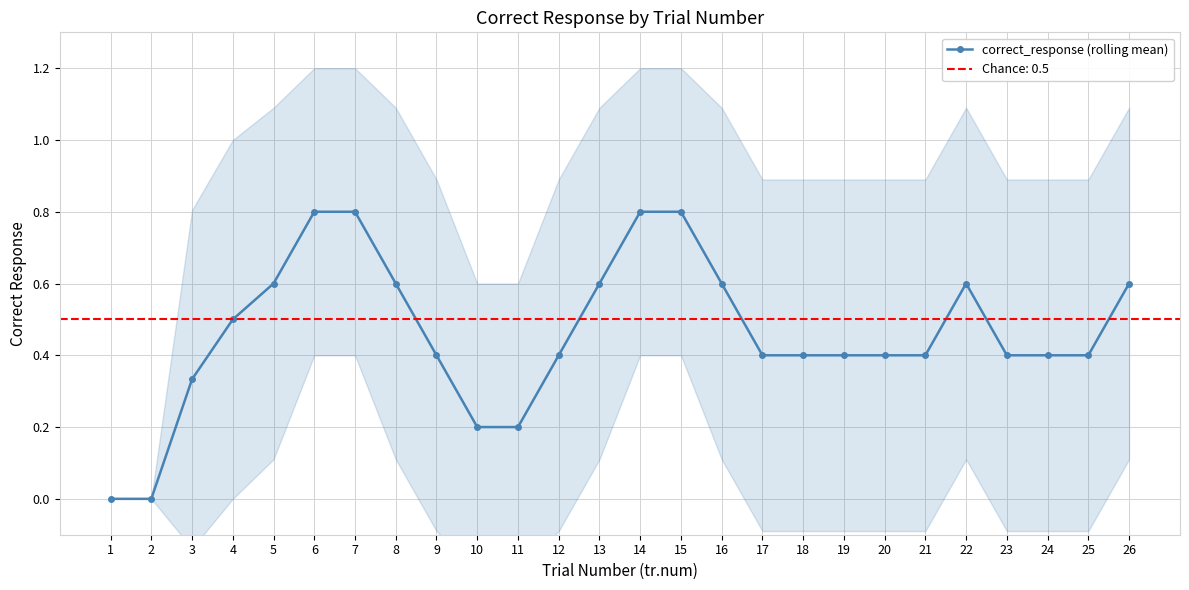

How many interior local peaks (higher than both neighbors) does the data have?

1